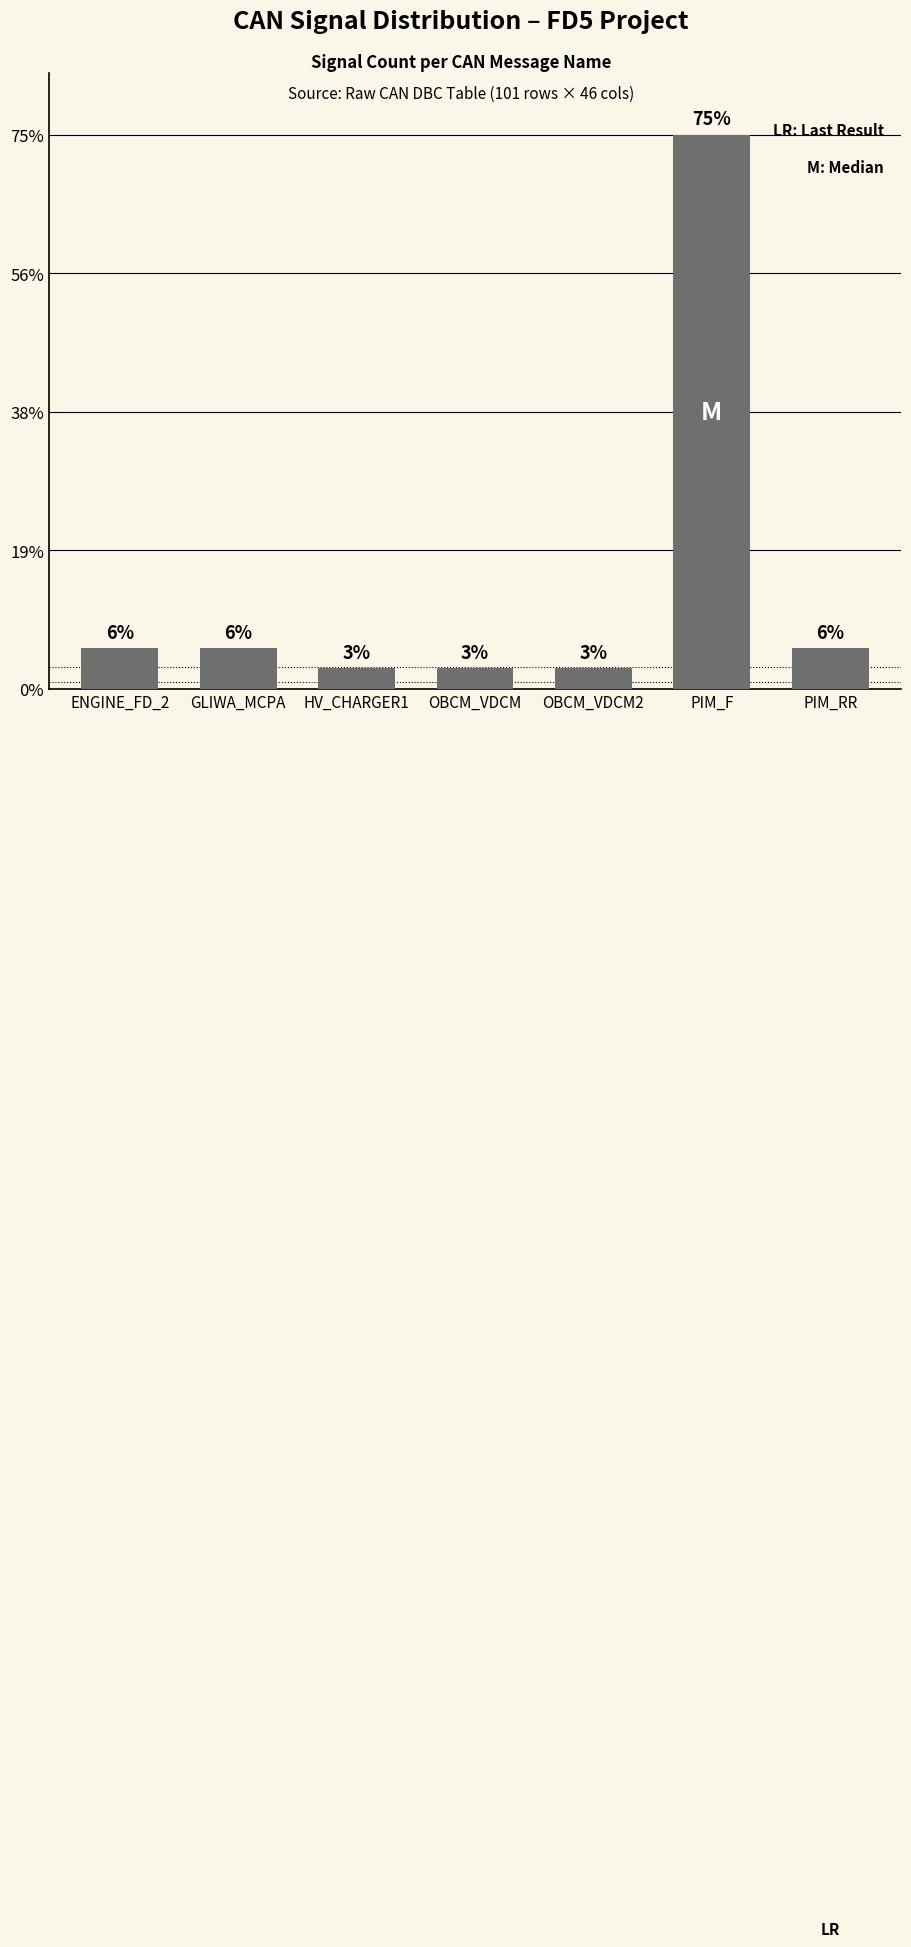

How many bars are there in total?

7